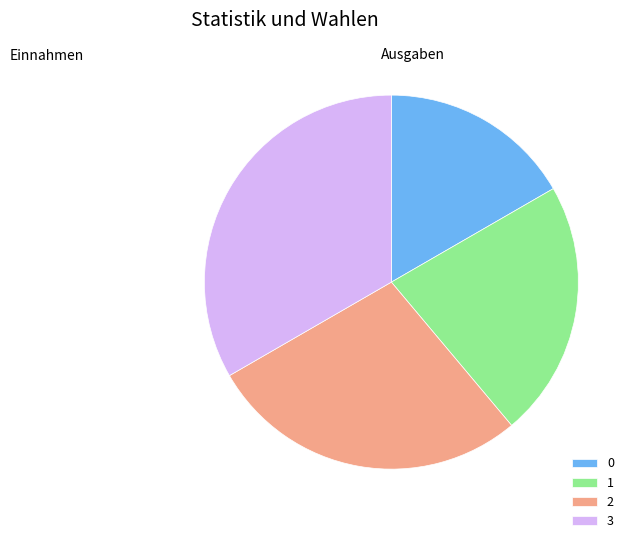

Count the number of slices in the pie.

4